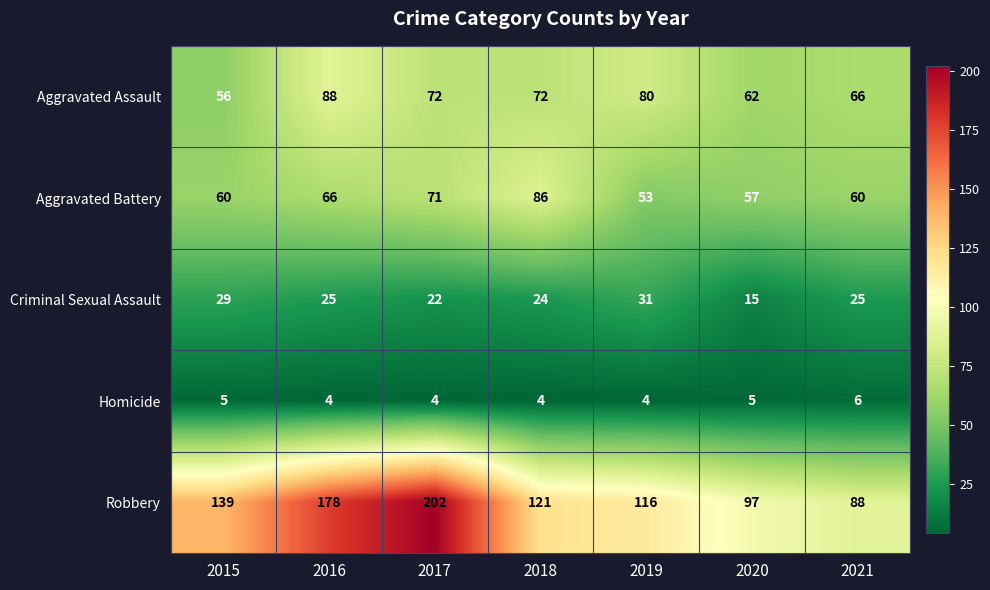

The Criminal Sexual Assault series shows 22 at 2017. True or false?

True